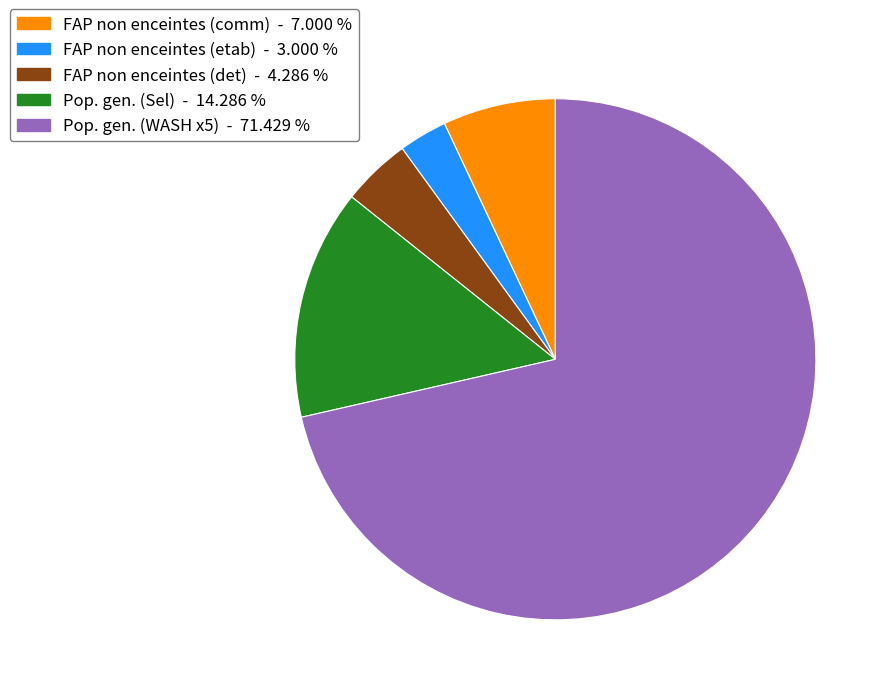

Is there any slice that represents more than half of the pie?

Yes